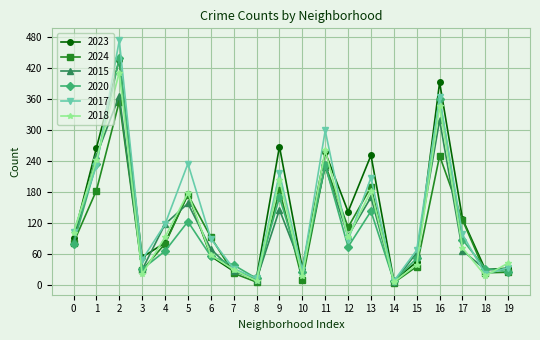

What is the average value of the 2018 series?

121